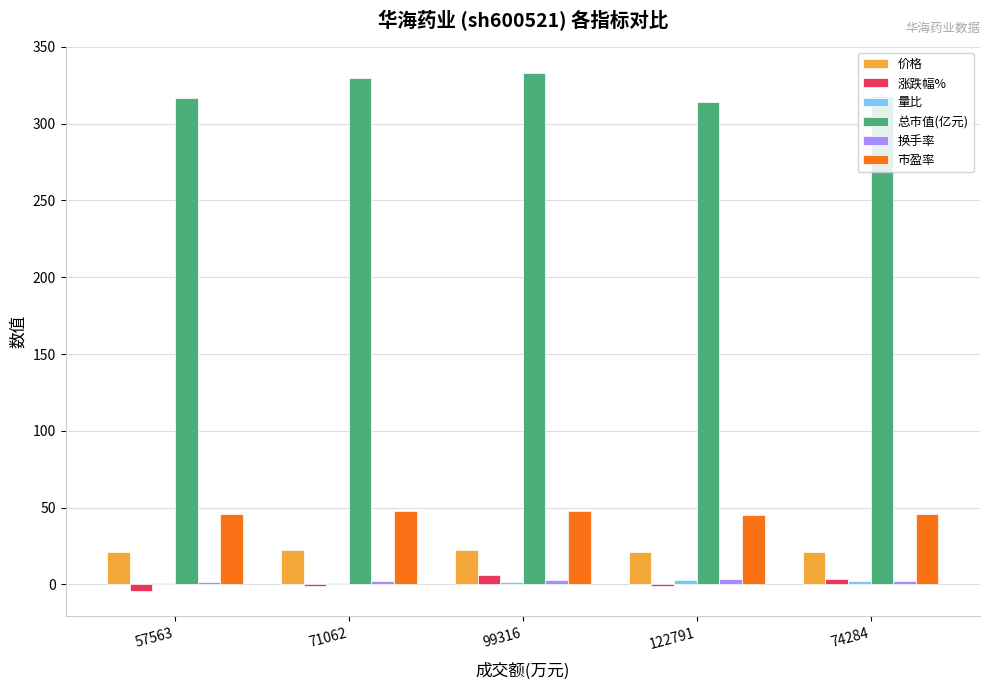

Are the bars grouped side by side (vs. stacked)?

Yes